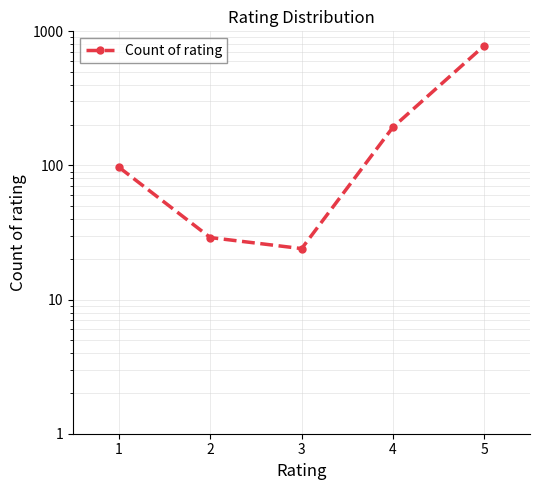

At which category does the chart reach its peak across all series?

5